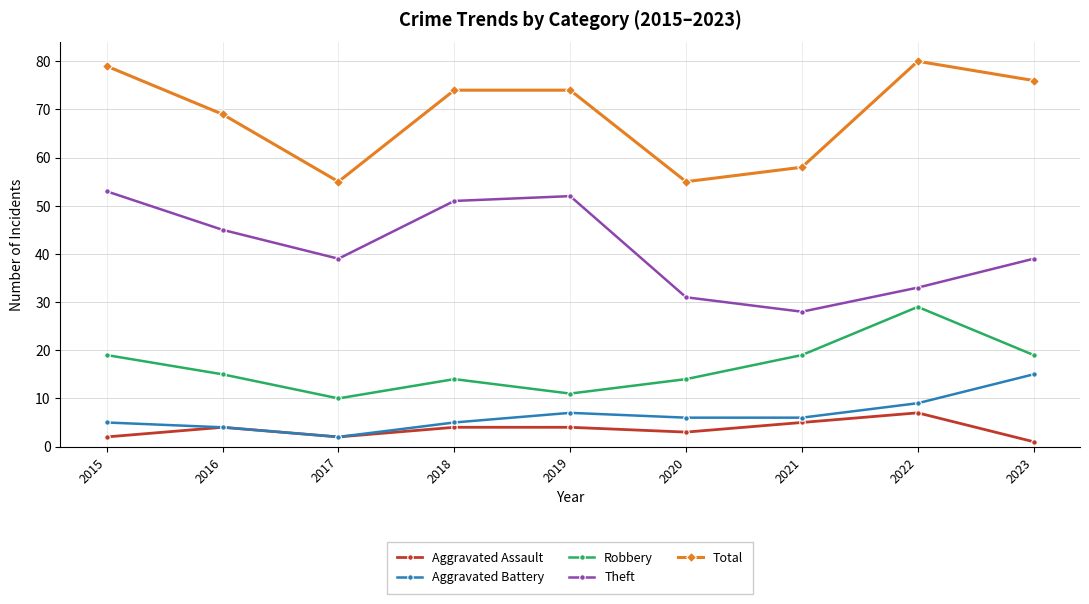

What is the difference between the highest and lowest values at 2018?

70